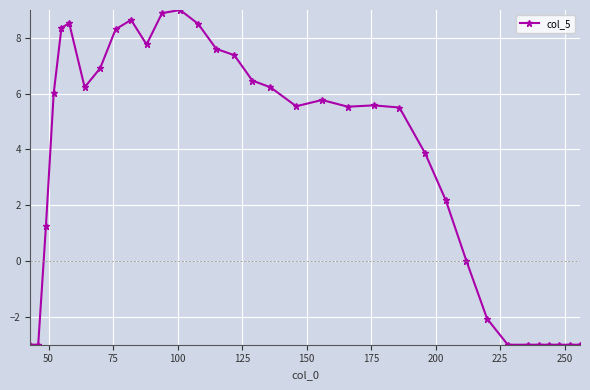

What is the value of the 10th point from the left?

8.6